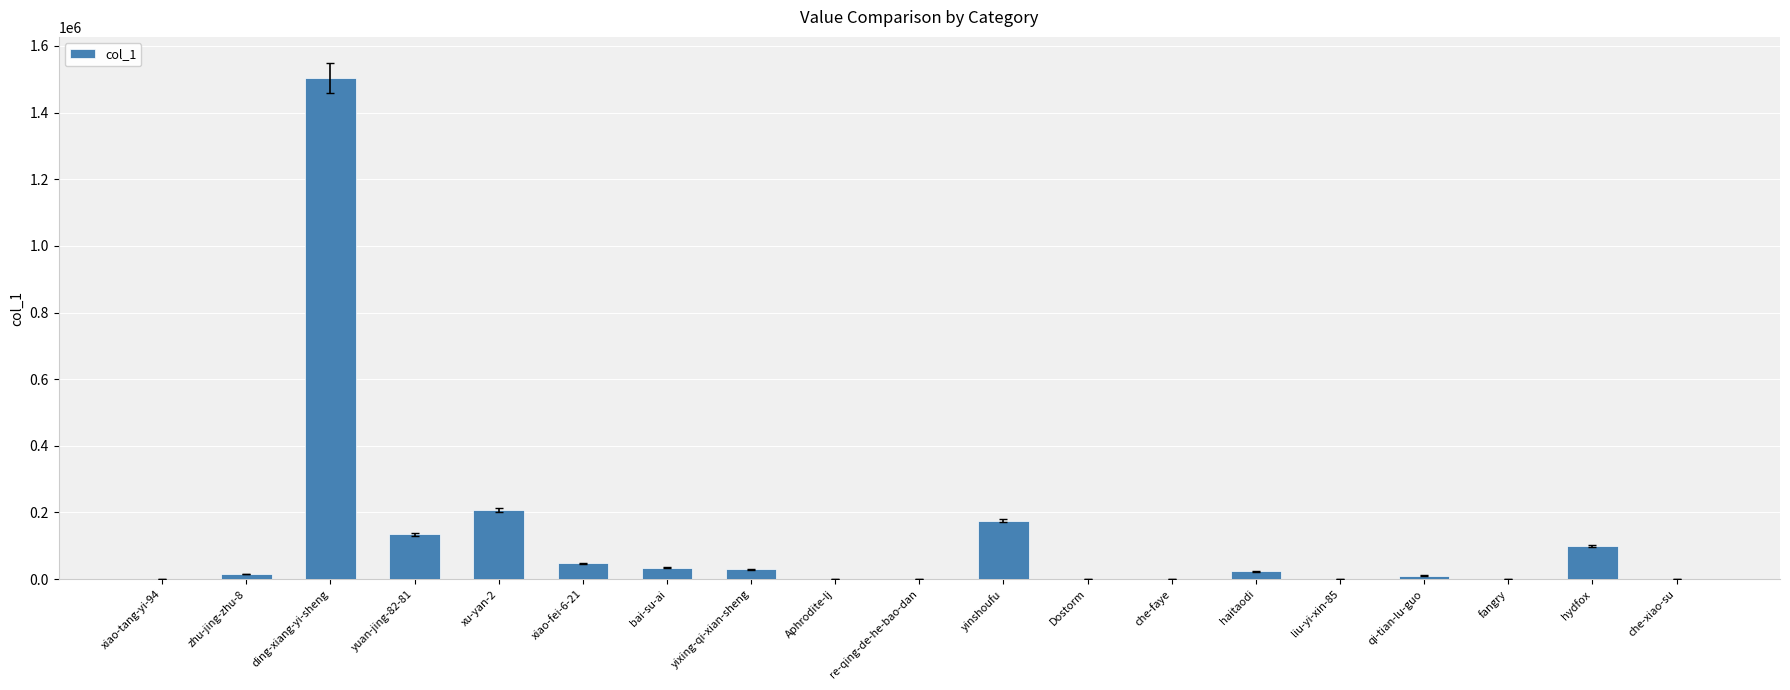

What is the greatest value displayed?

1504403